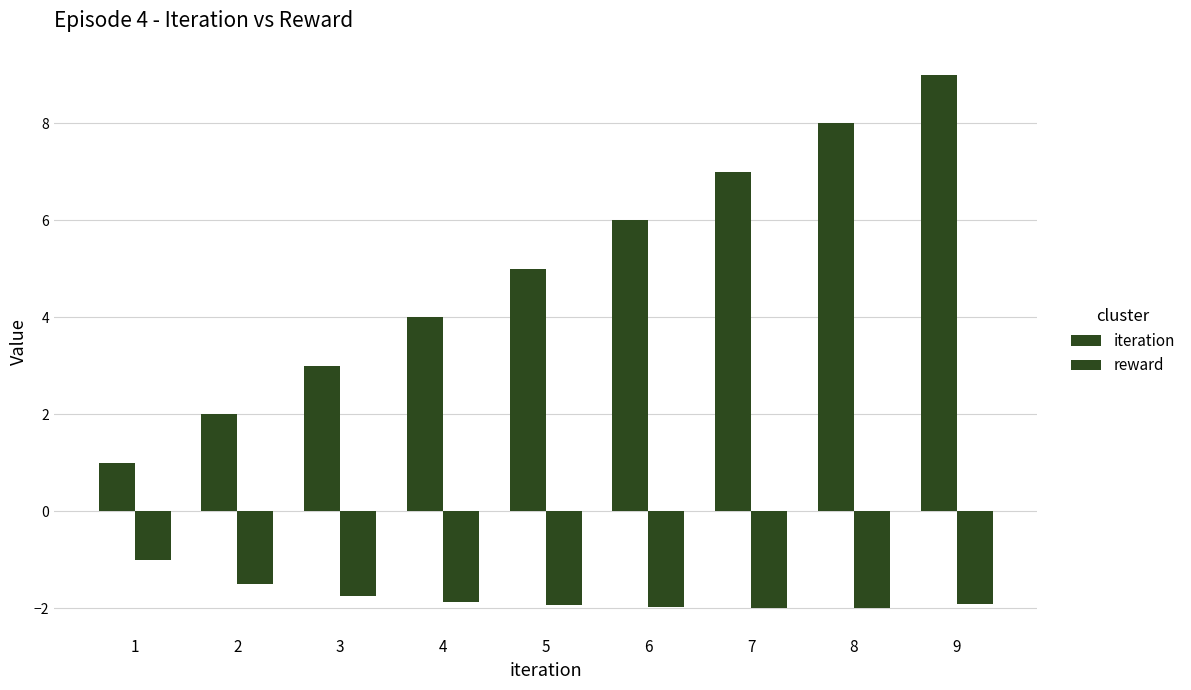

Reading left to right, transcribe all the data shown in this chart.

iteration: 1=1.0	2=2.0	3=3.0	4=4.0	5=5.0	6=6.0	7=7.0	8=8.0	9=9.0
reward: 1=-1.0	2=-1.5	3=-1.8	4=-1.9	5=-1.9	6=-2.0	7=-2.0	8=-2.0	9=-1.9